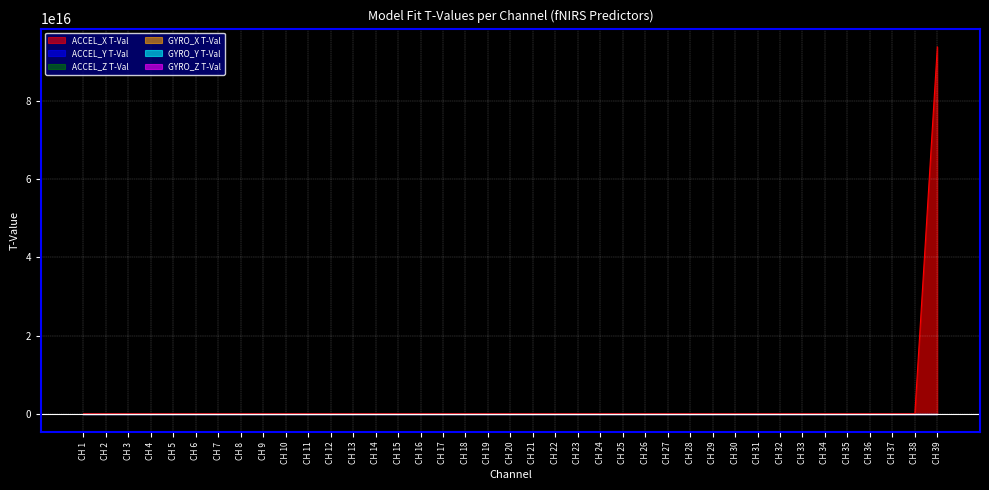

True or false: ACCEL_Y T-Val has more than 0 interior local peaks.

True